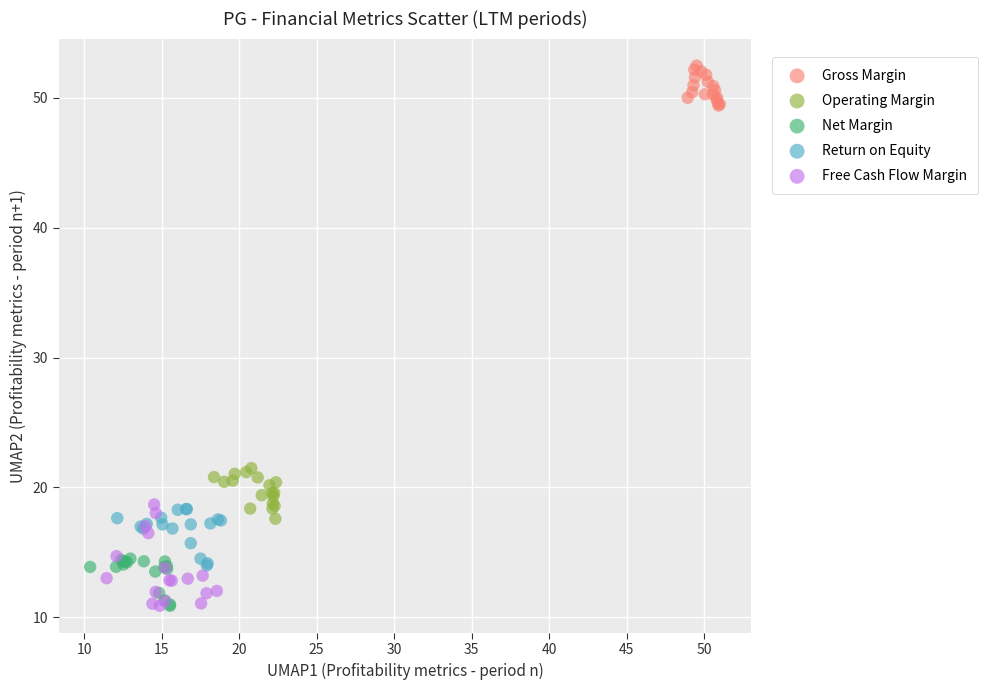

What are all the series names shown in the legend?

Gross Margin, Operating Margin, Net Margin, Return on Equity, Free Cash Flow Margin